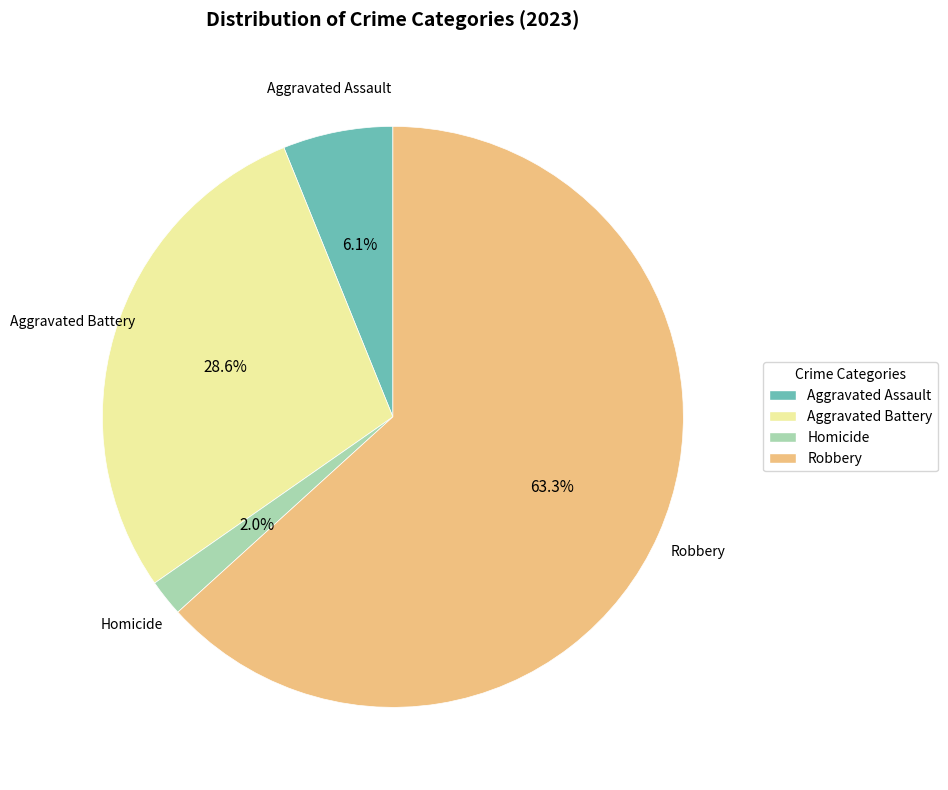

Is there any slice that represents more than half of the pie?

Yes